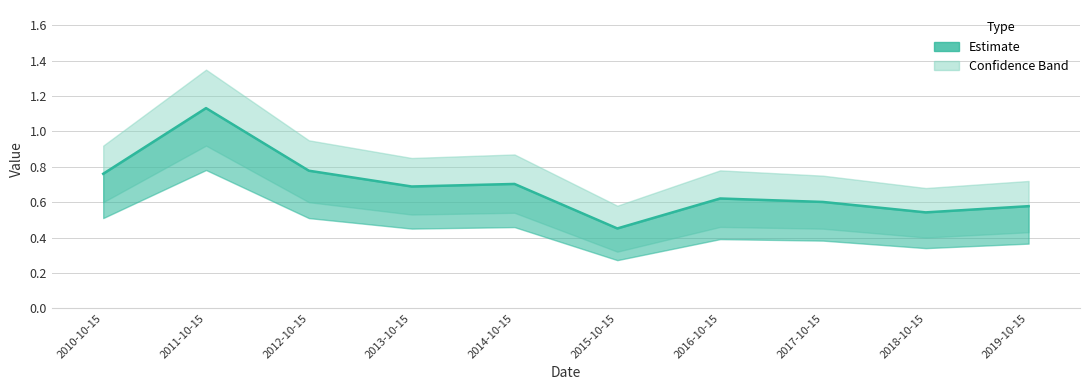

What is the label of the 10th point from the right?

2010-10-15